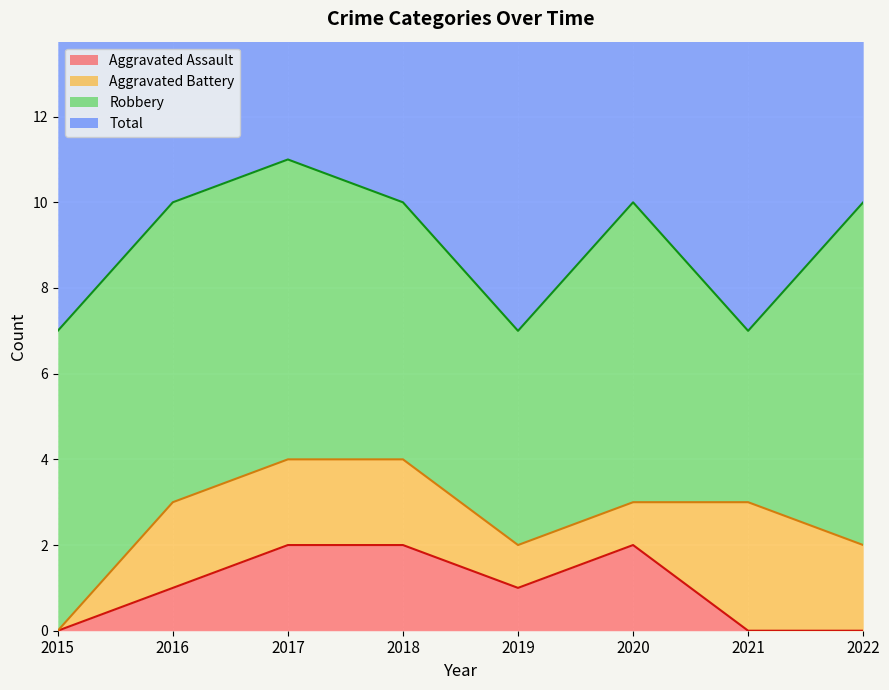

The value of Total at 2019 is 7. True or false?

True